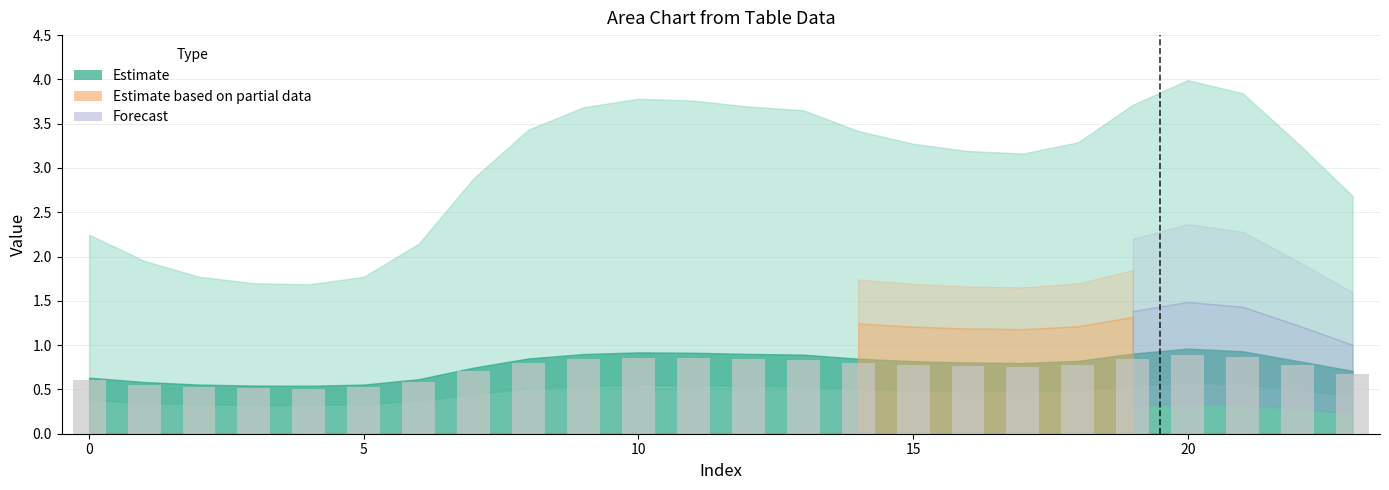

What is the difference between the maximum and minimum values?

0.4